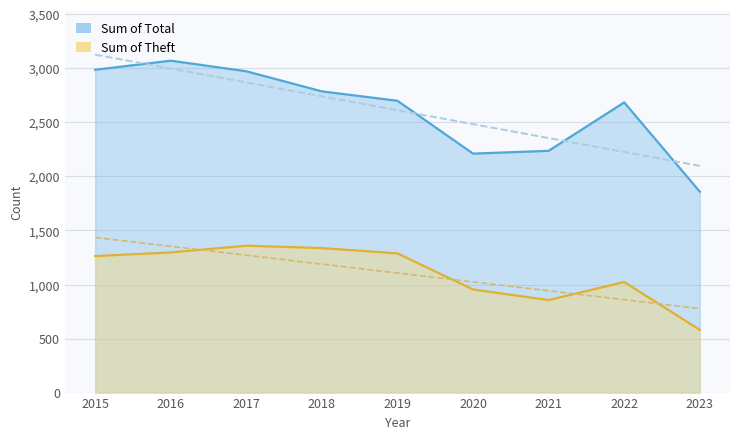

True or false: Theft and Total intersect in this chart.

False